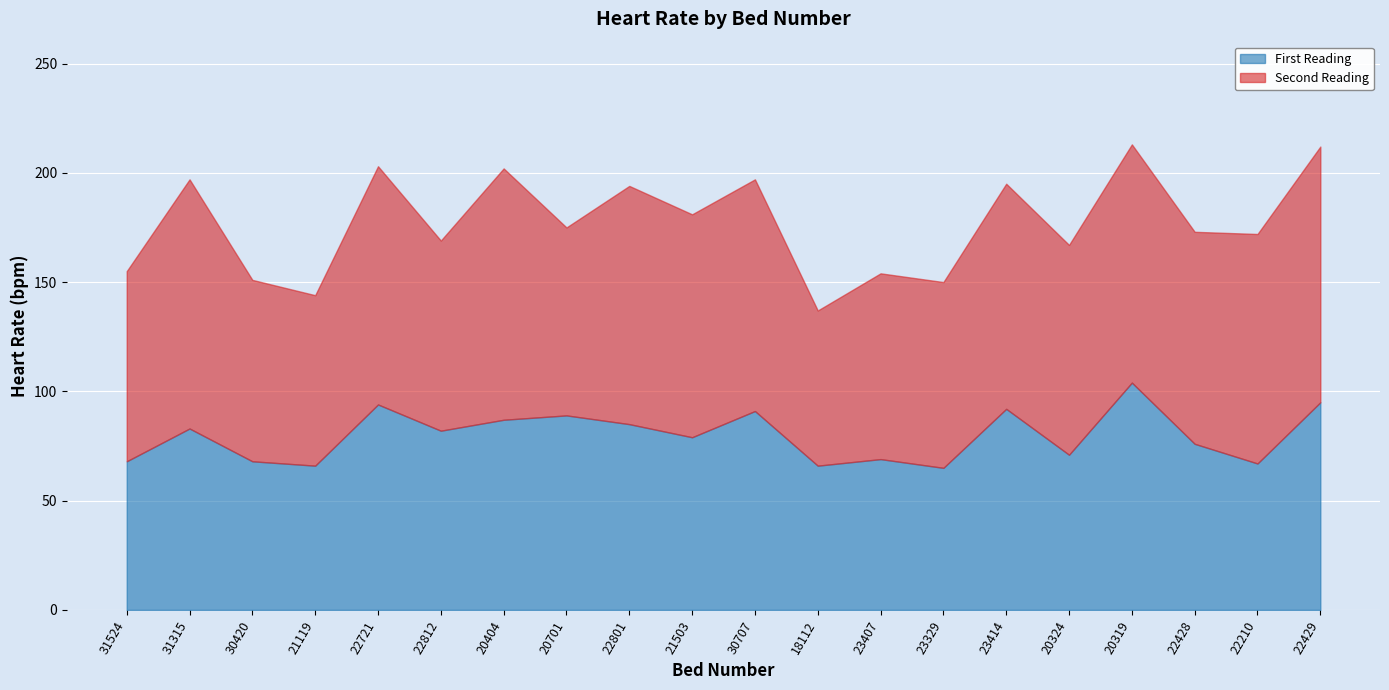

What is the difference between the maximum and minimum values in the First Reading series?

39